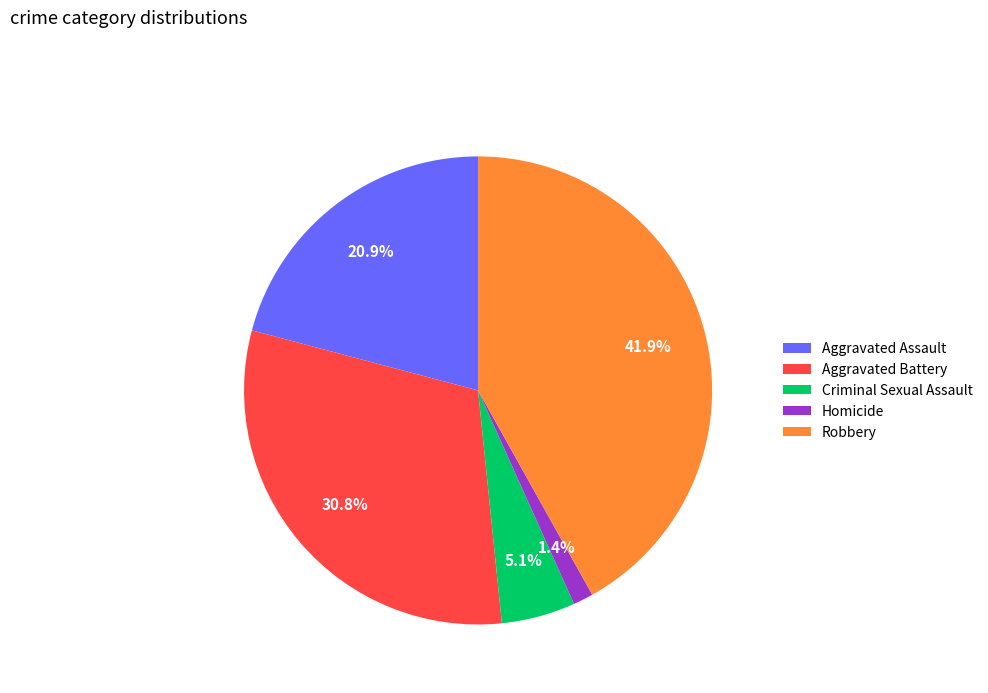

Is it true that Aggravated Assault is 27% of the pie?

False